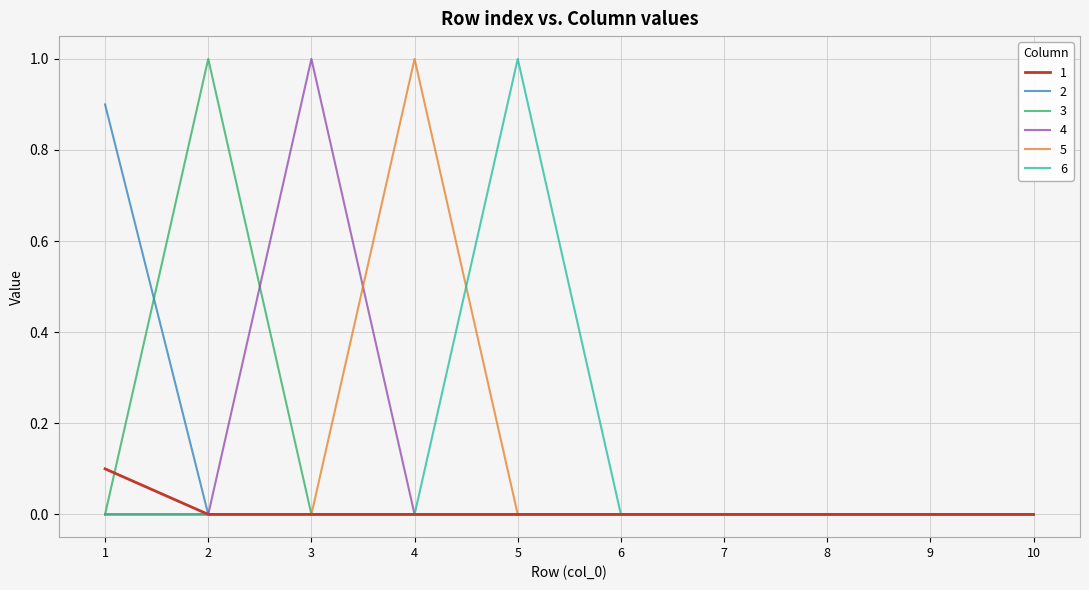

Is it true that 1 equals 0.0 at 2?

True